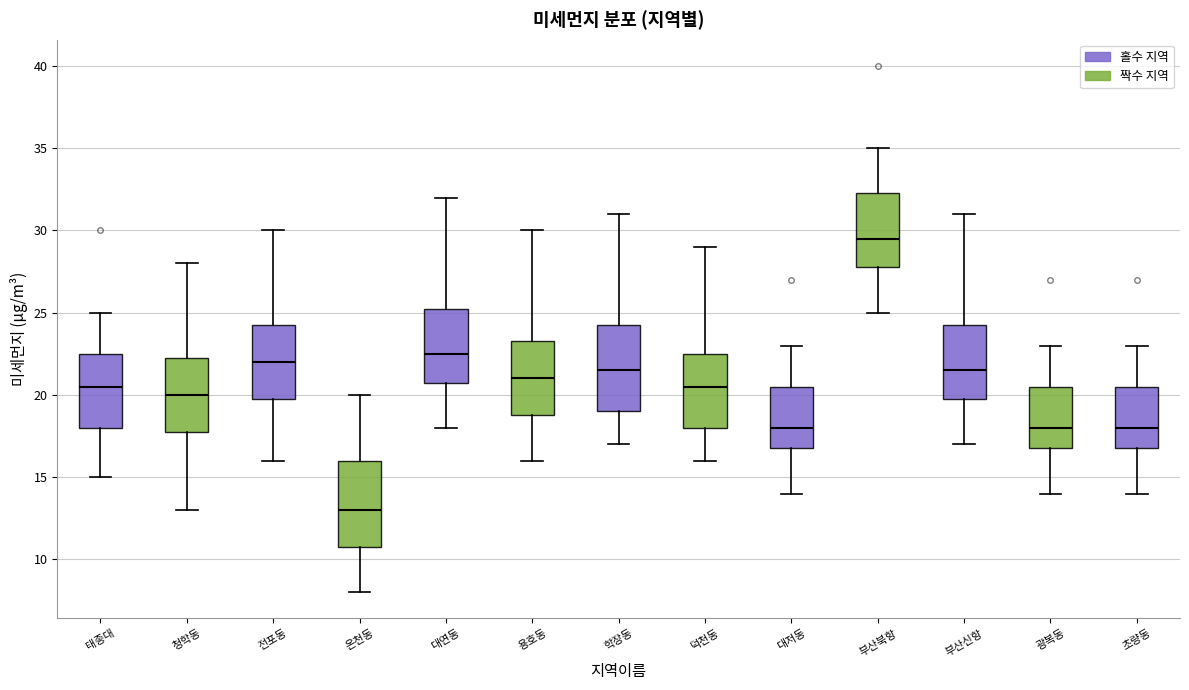

Where does the upper whisker of the box for 대저동 end on the y-axis? The values are not printed on the chart, so give them approximately, as read against the axis.

23.0